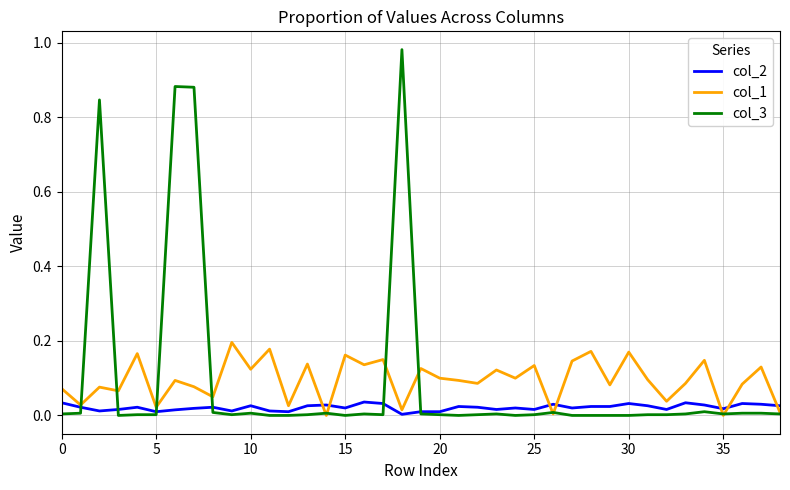

At how many categories does at least one series exceed 0?

39